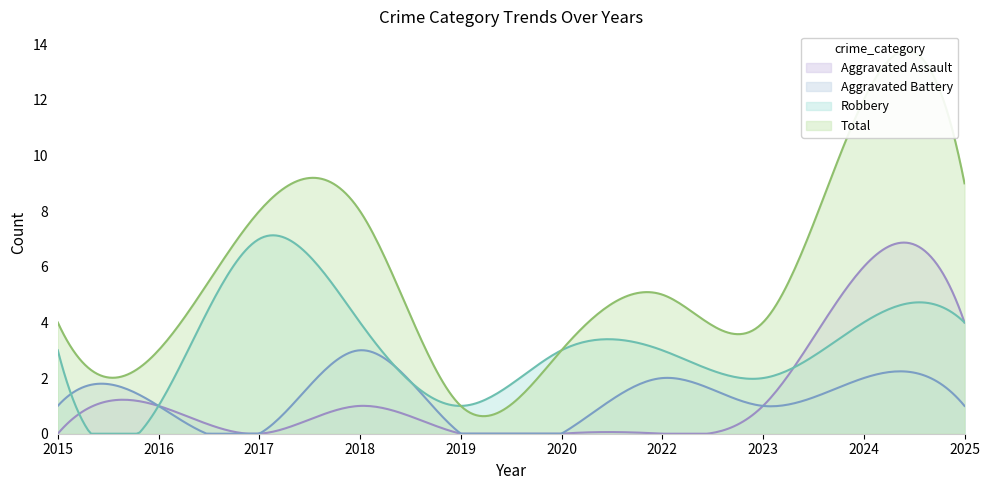

True or false: Aggravated Assault and Robbery cross at least once.

True